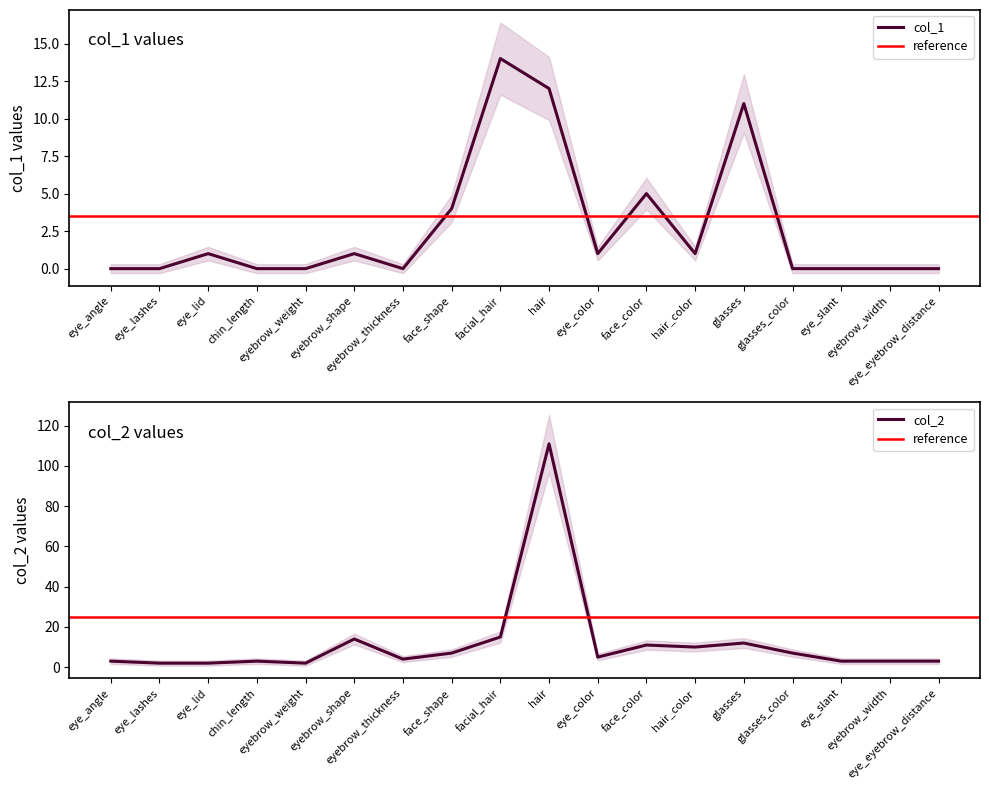

List the labels in order of col_2 value, largest first.

hair, facial_hair, eyebrow_shape, glasses, face_color, hair_color, face_shape, glasses_color, eye_color, eyebrow_thickness, eye_angle, chin_length, eye_slant, eyebrow_width, eye_eyebrow_distance, eye_lashes, eye_lid, eyebrow_weight